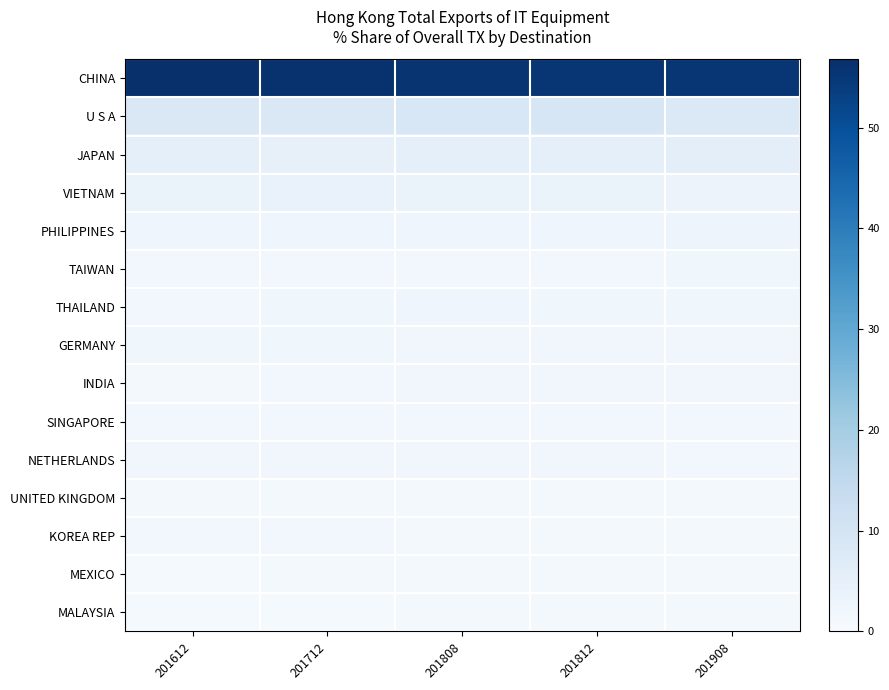

Which has a higher value, 201808 or 201712?

201712